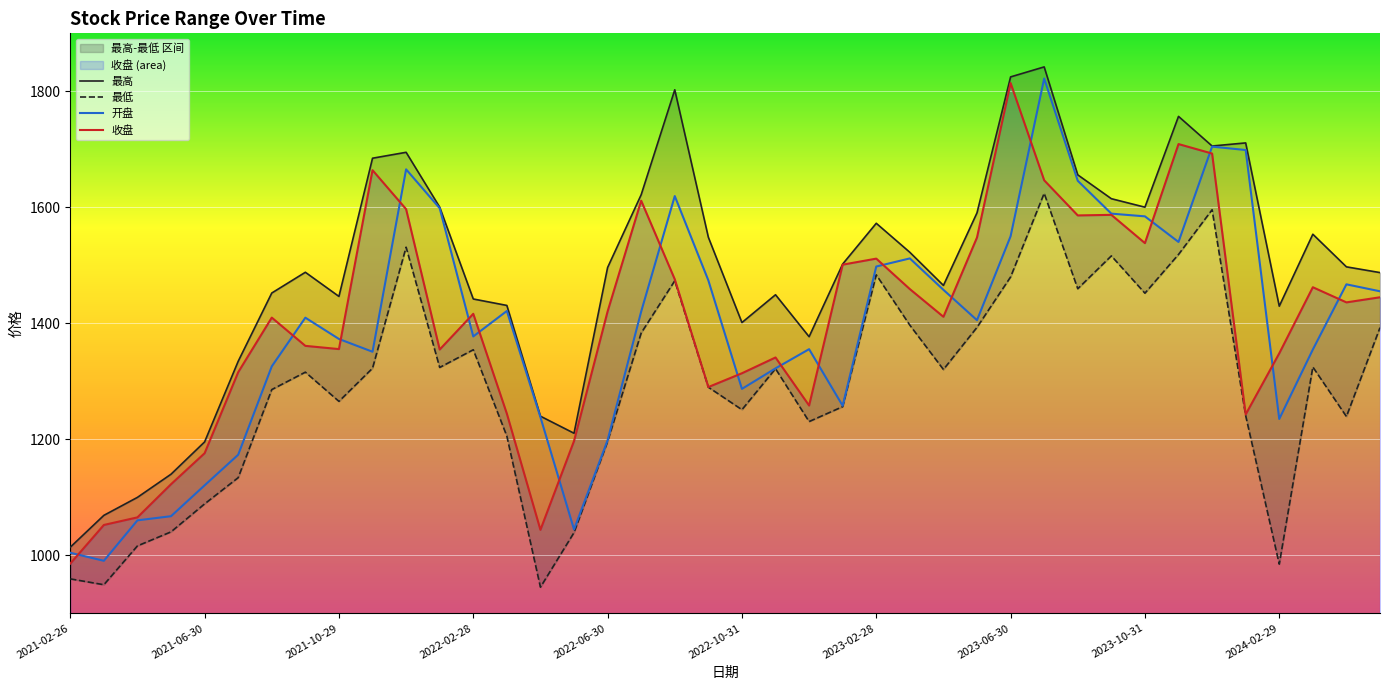

True or false: 最高 and 开盘 intersect in this chart.

False